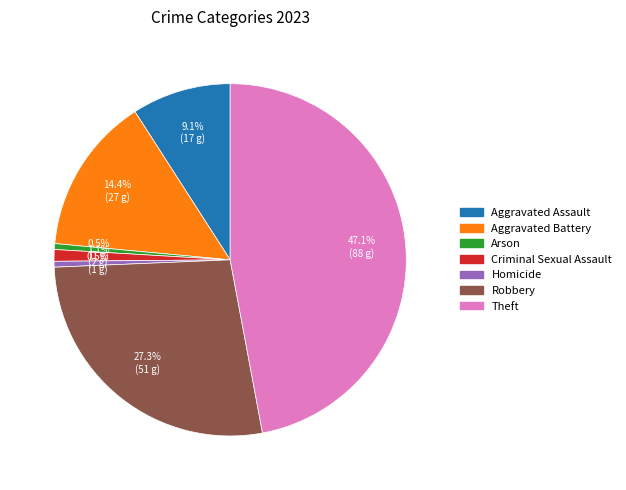

What is the largest slice in the pie chart?

Theft